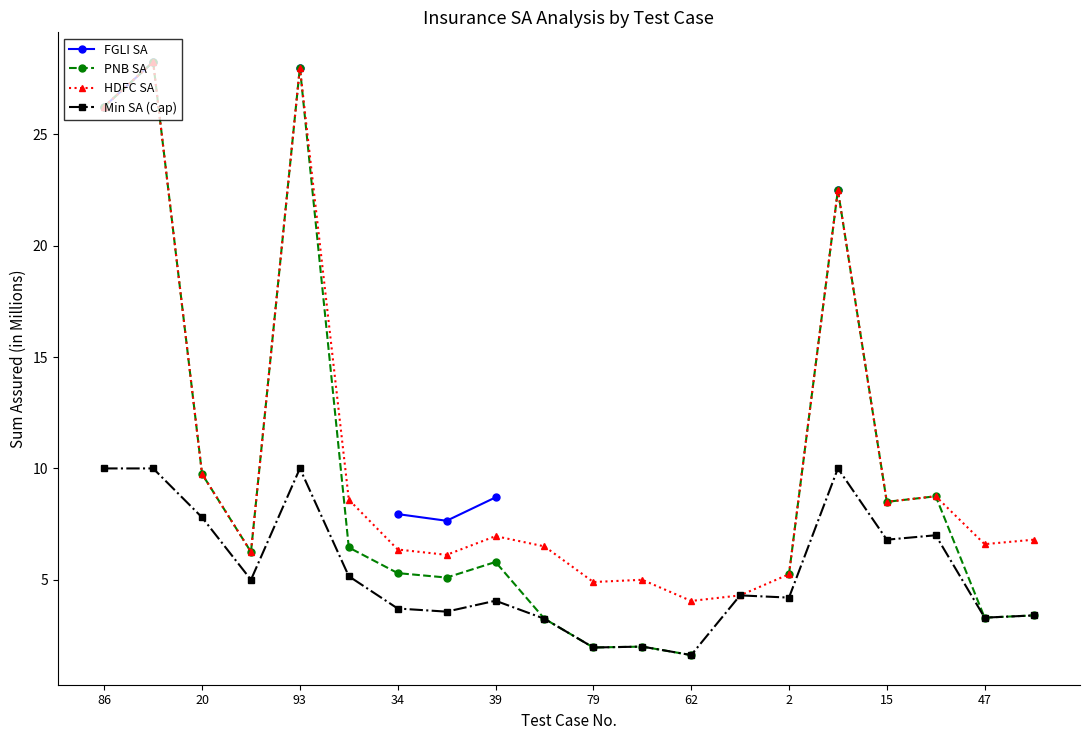

The value of HDFC SA at 2 is 5.2. True or false?

True